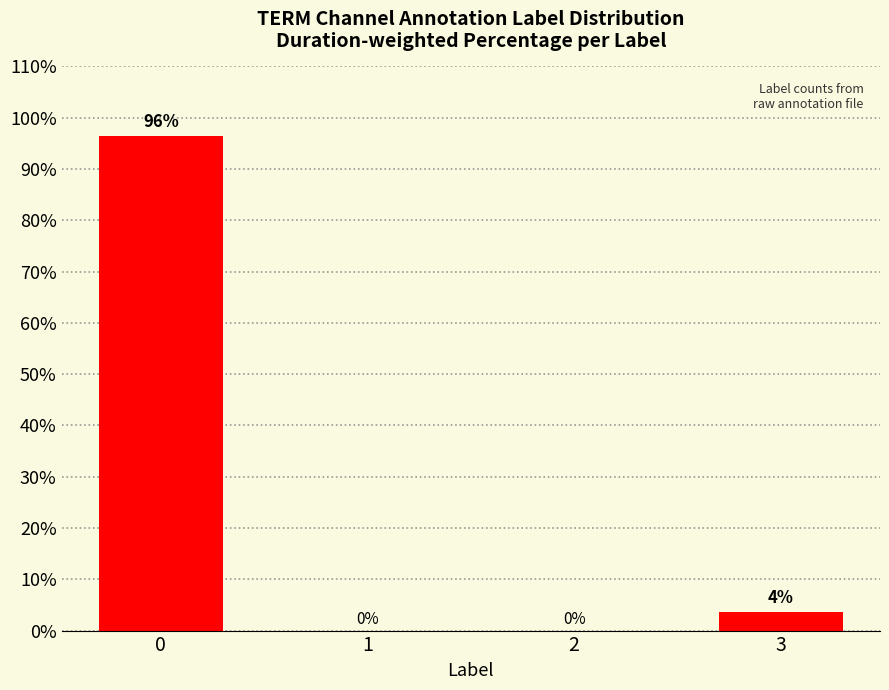

How many values exceed 3?

2